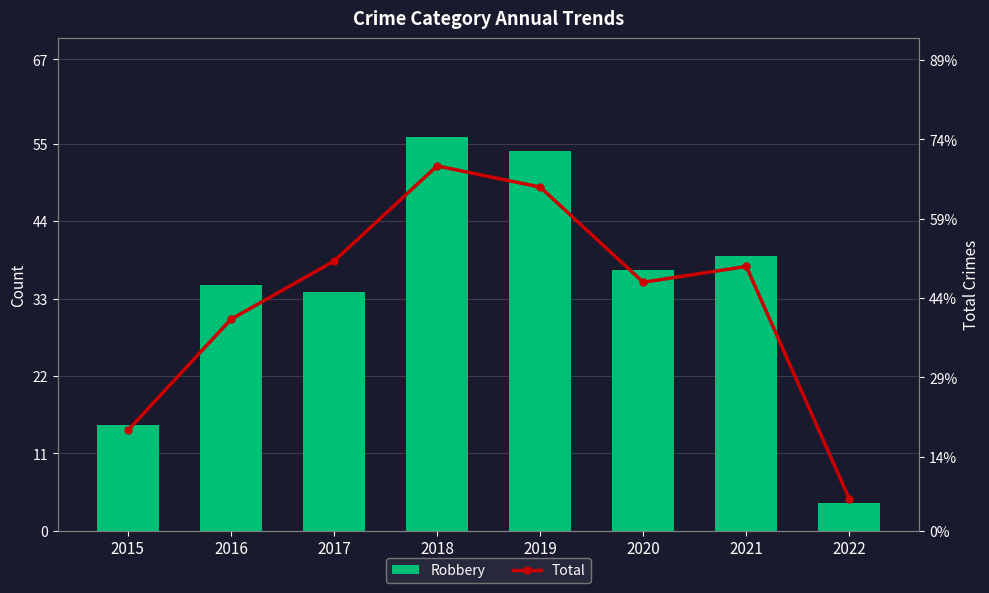

What is the difference between the Total values at 2019 and 2018?

4